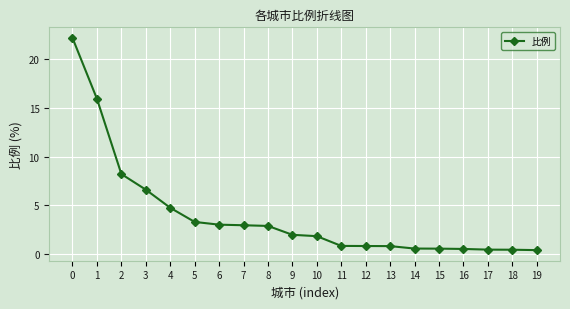

How many lines are shown in the chart?

1